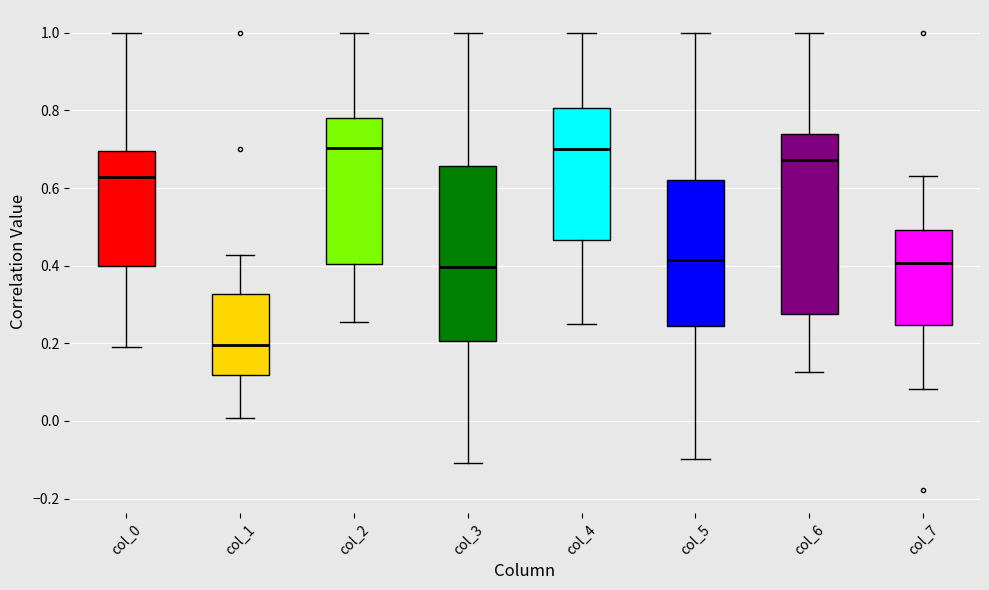

Where does the median line of the box for col_2 sit on the y-axis? The values are not printed on the chart, so give them approximately, as read against the axis.

0.70